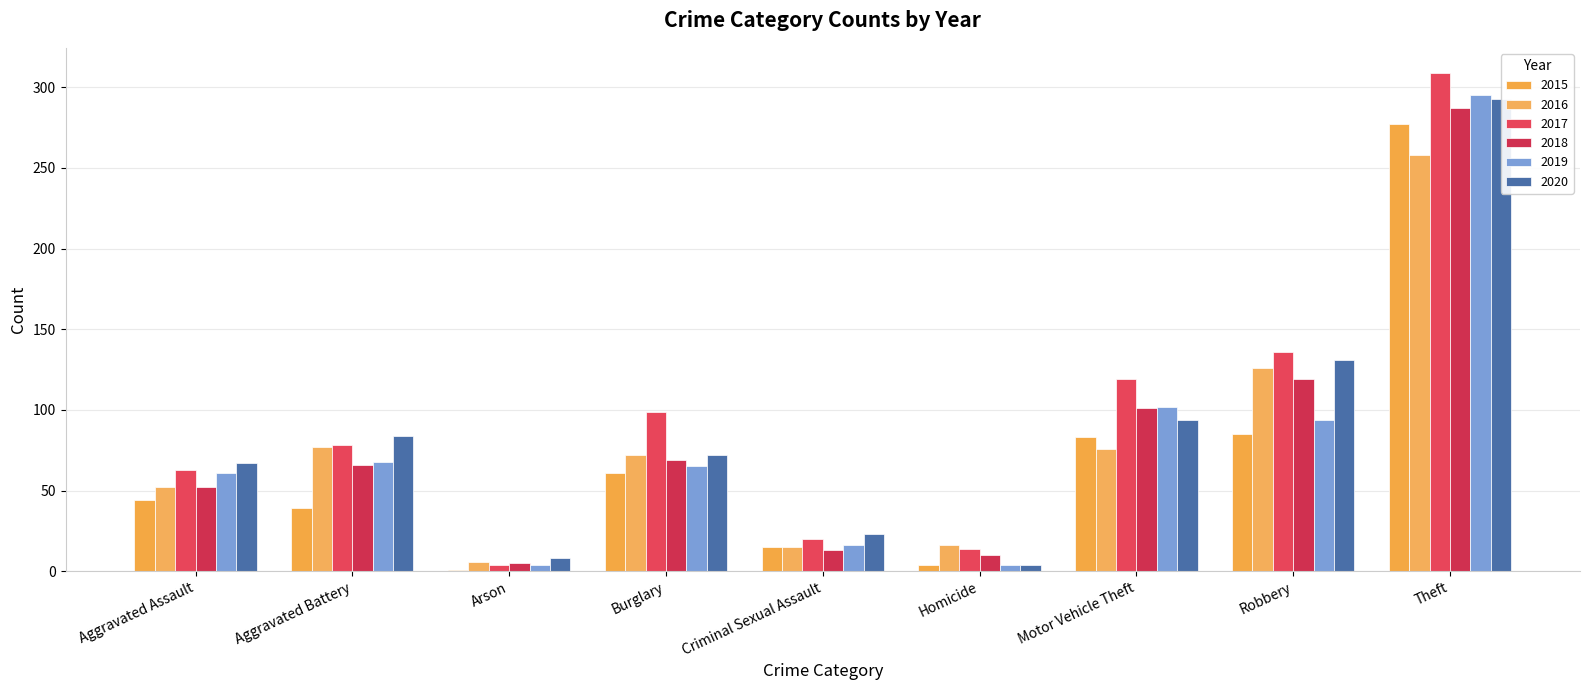

What is the sum of all 2020 values?

776